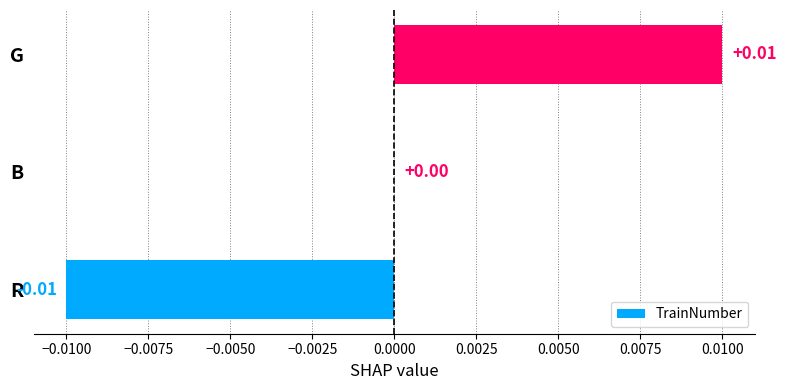

At which label is the value closest to 0?

B